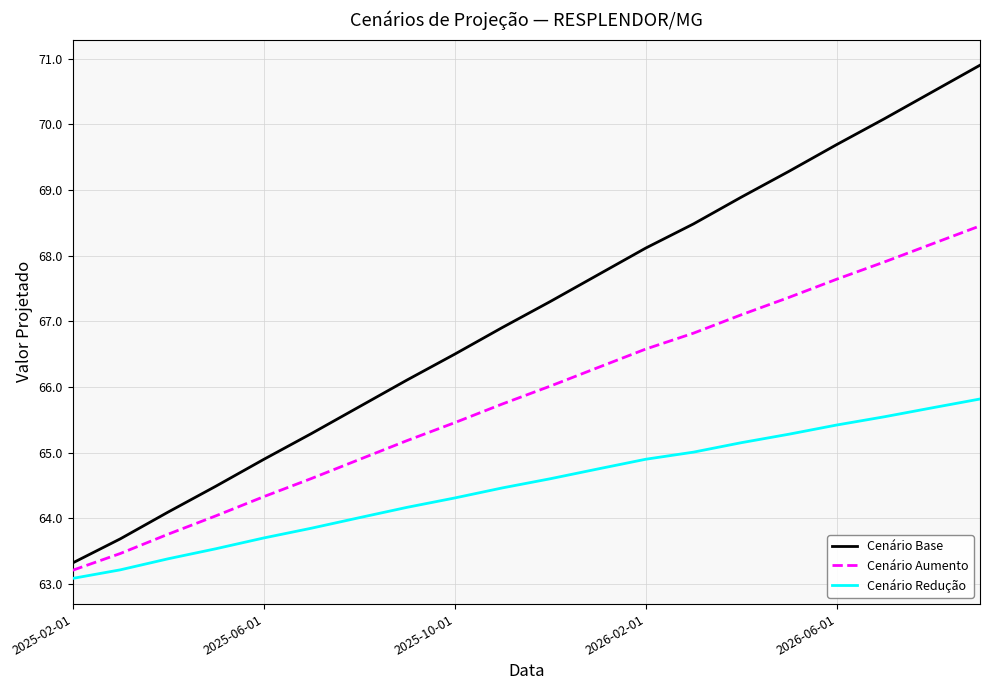

True or false: Cenário Base and Cenário Redução cross at least once.

False